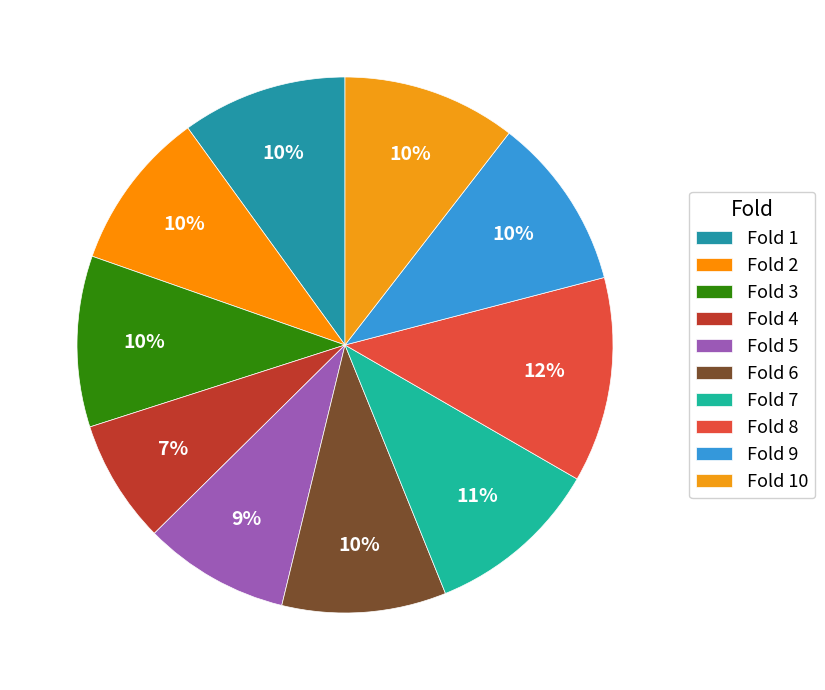

To the nearest percent, what percentage of the pie is Fold 8?

12%